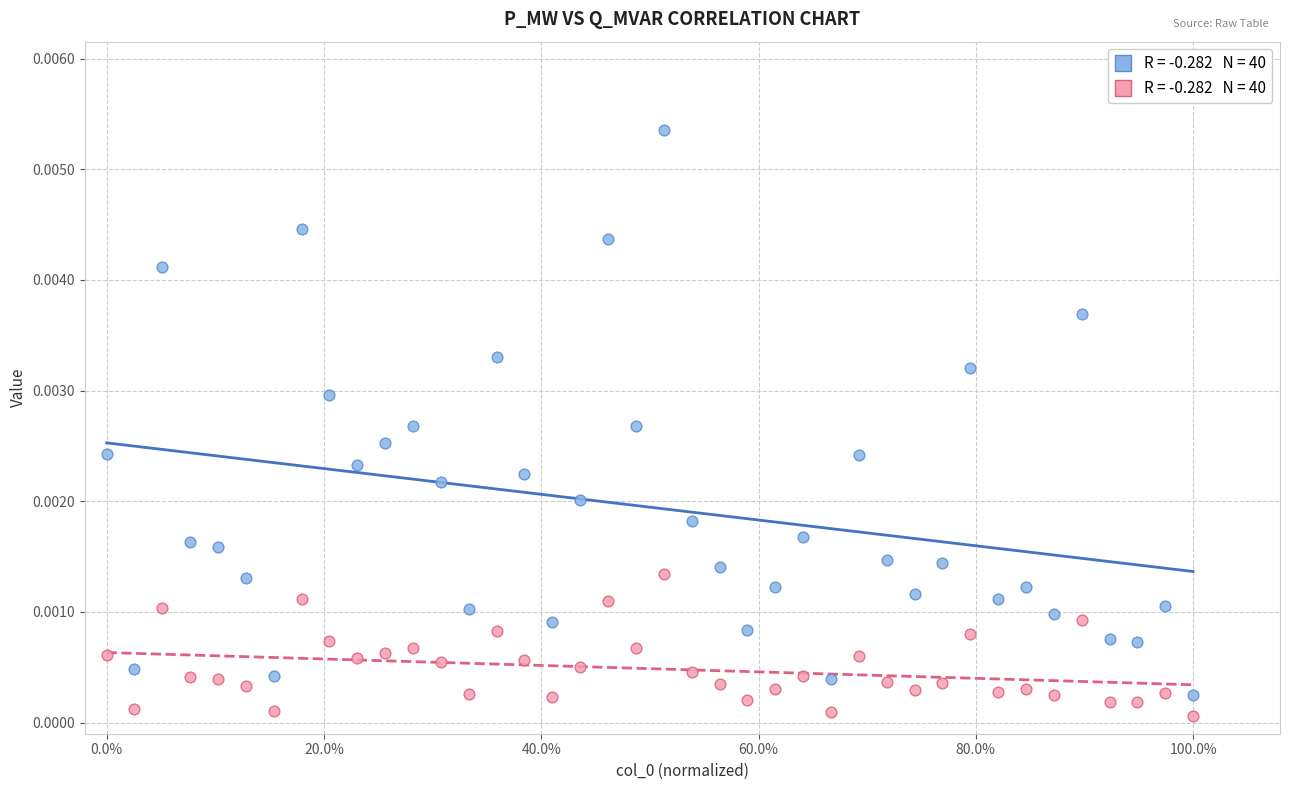

Across all data points, what is the range of X values (max minus min)?

1.0